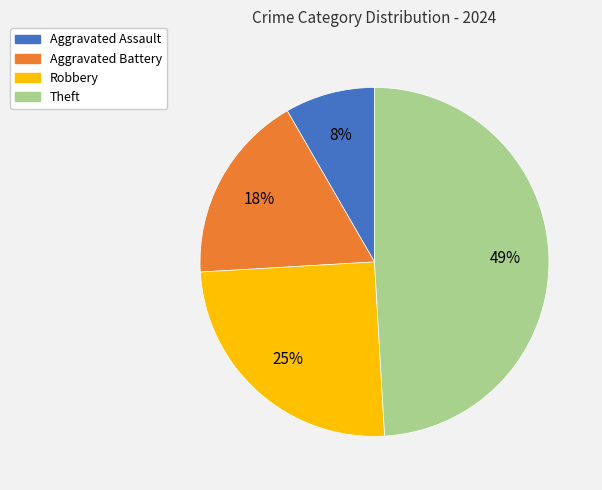

Between Robbery and Aggravated Assault, which is larger?

Robbery